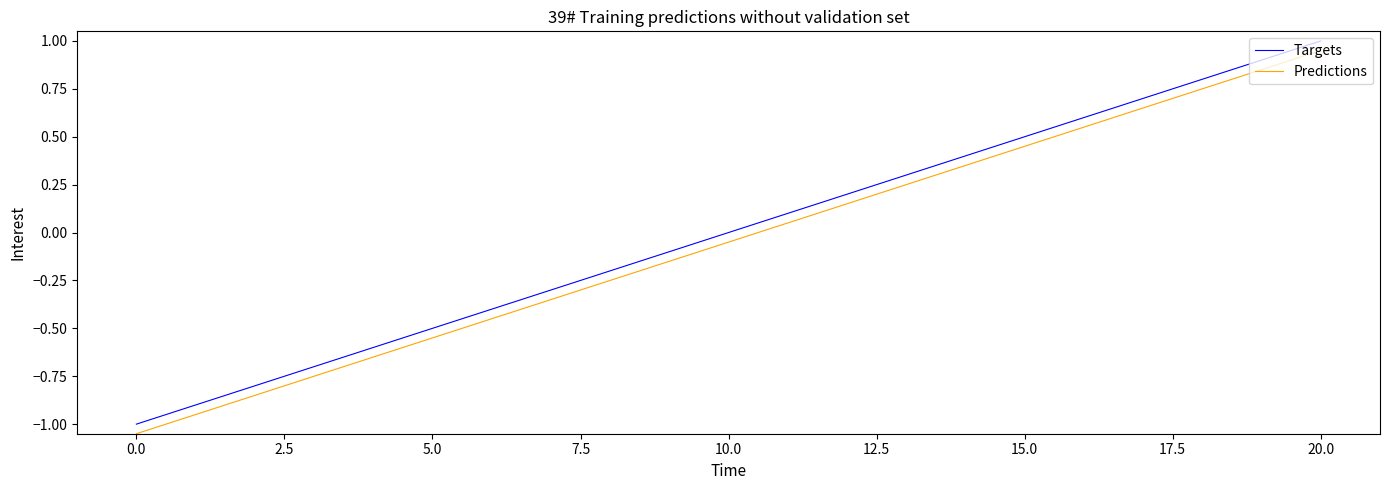

What is the highest value of the Targets series?

1.0